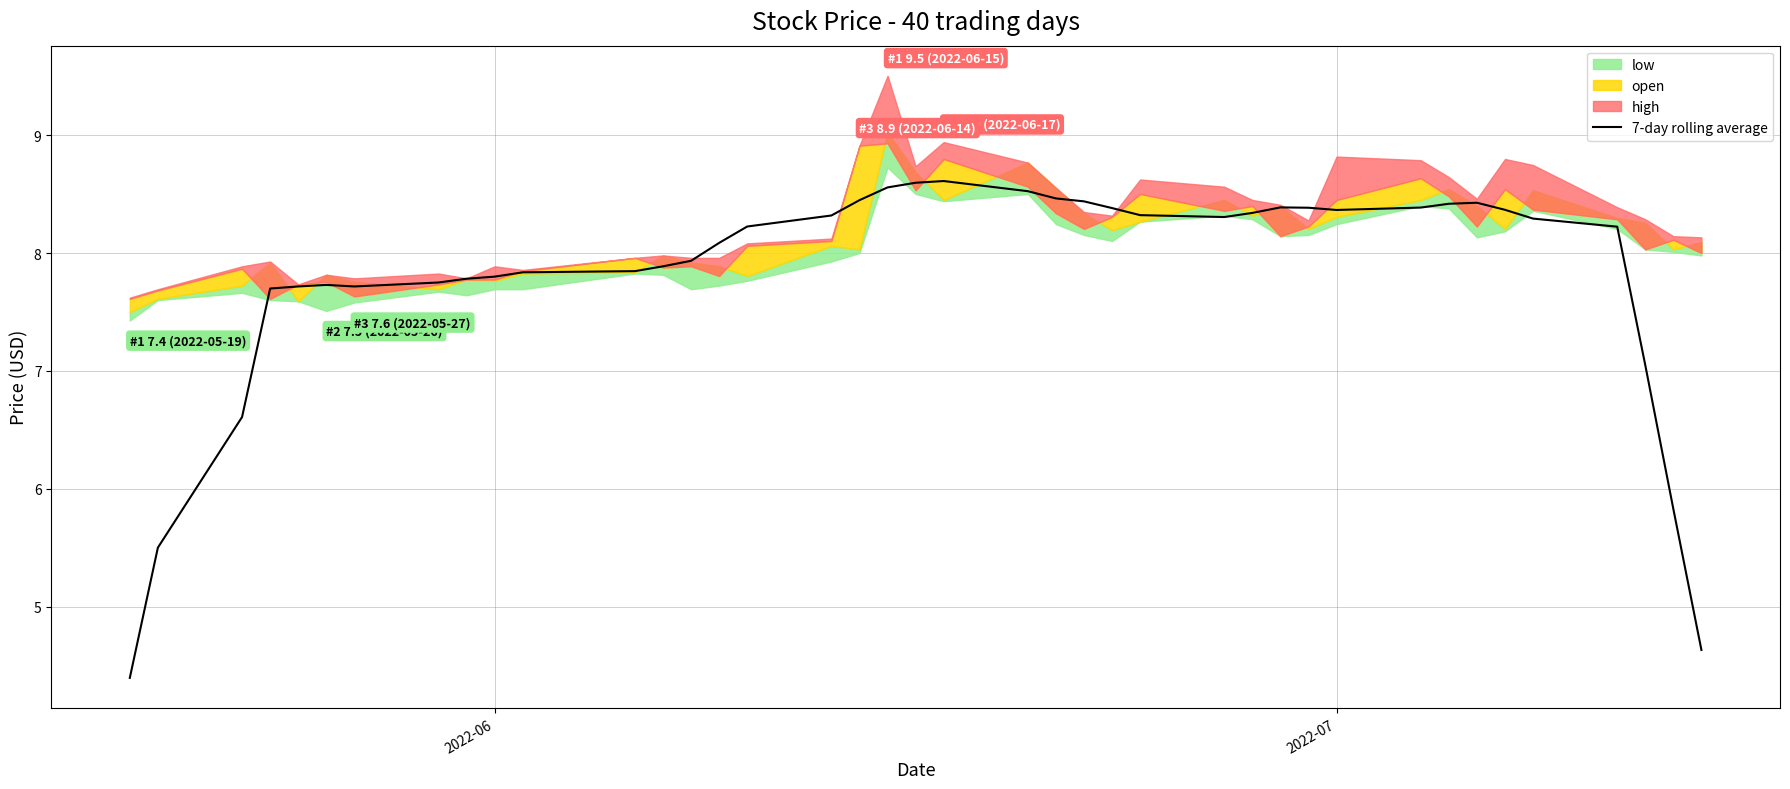

What is the highest value of the 7-day rolling average series?

8.6